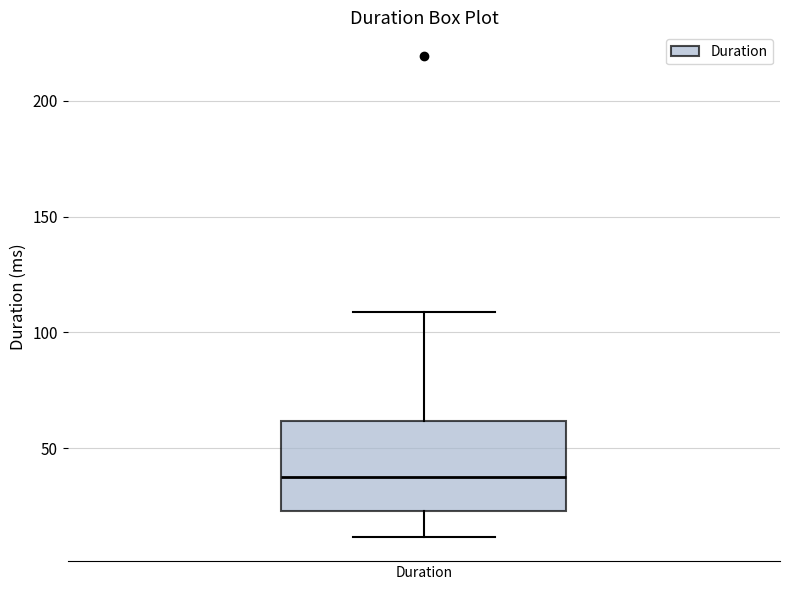

Where does the lower whisker of the box for Duration end on the y-axis? The values are not printed on the chart, so give them approximately, as read against the axis.

10